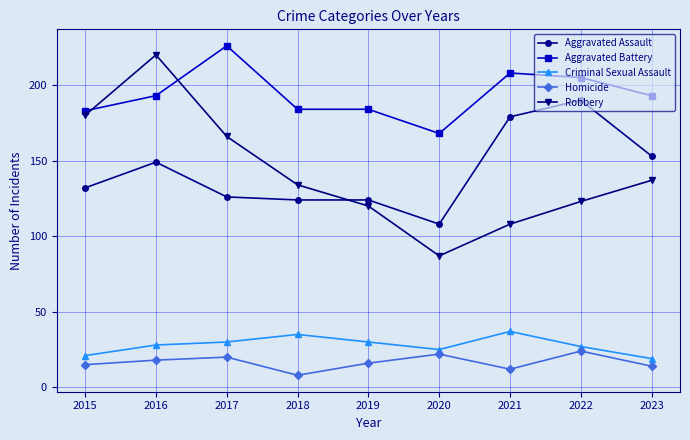

What is the difference between the Aggravated Battery values at 2018 and 2020?

16